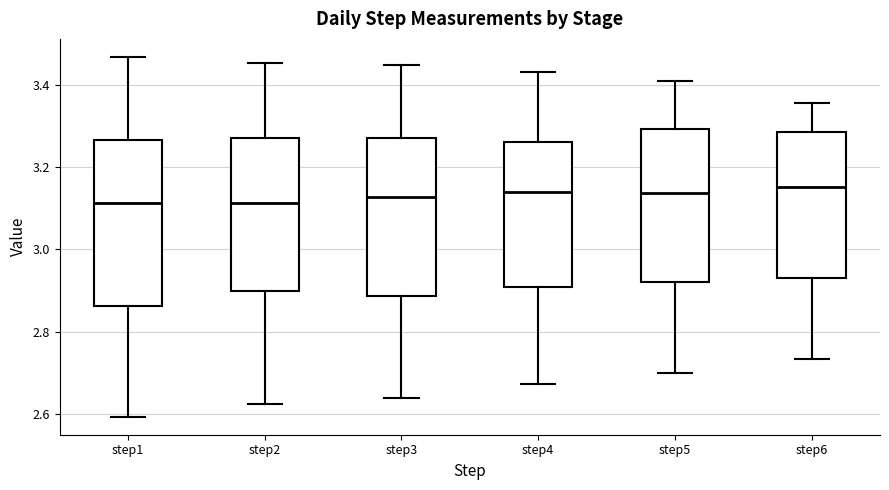

Where does the lower whisker of the box for step5 end on the y-axis? The values are not printed on the chart, so give them approximately, as read against the axis.

2.70